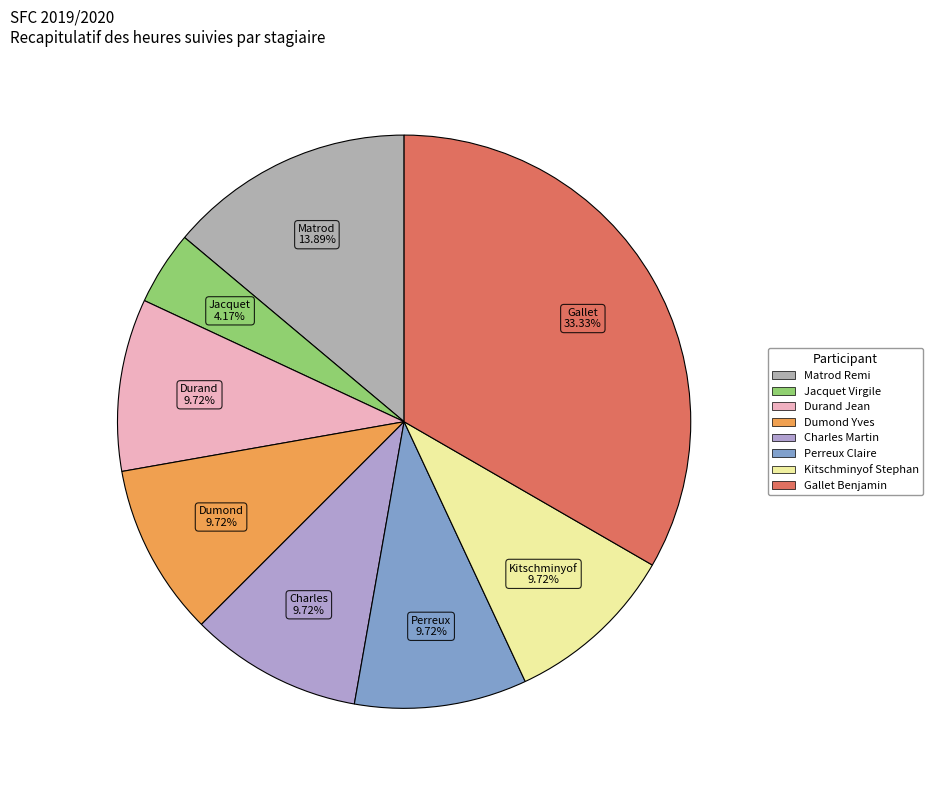

Rank the categories by value from lowest to highest.

Jacquet Virgile, Durand Jean, Dumond Yves, Charles Martin, Perreux Claire, Kitschminyof Stephan, Matrod Remi, Gallet Benjamin